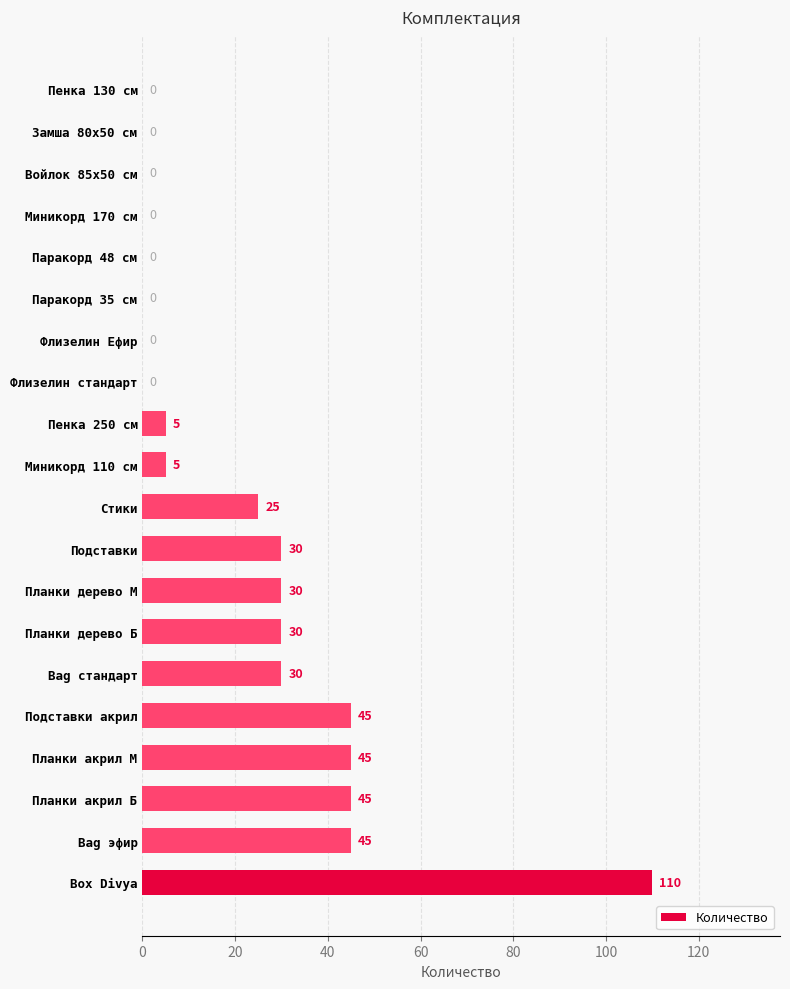

Between Пенка 130 см and Планки акрил Б, which is larger?

Планки акрил Б